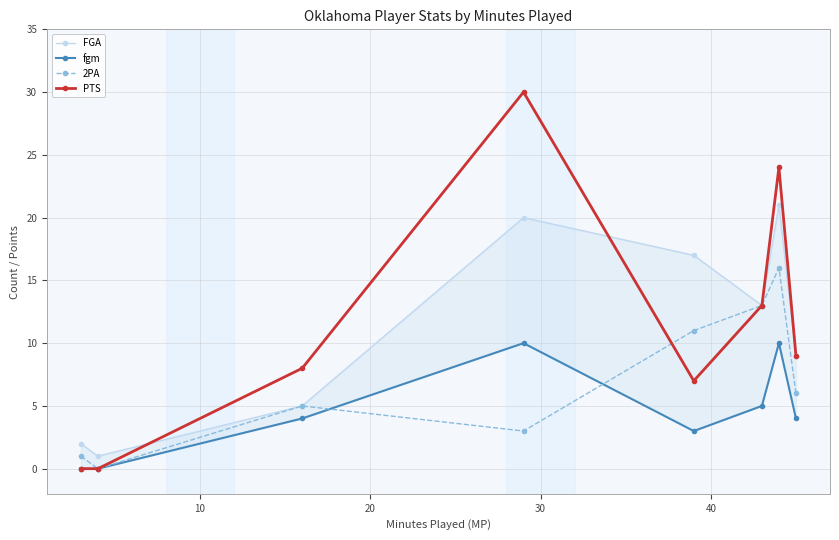

True or false: 2PA has more than 2 interior local peaks.

False